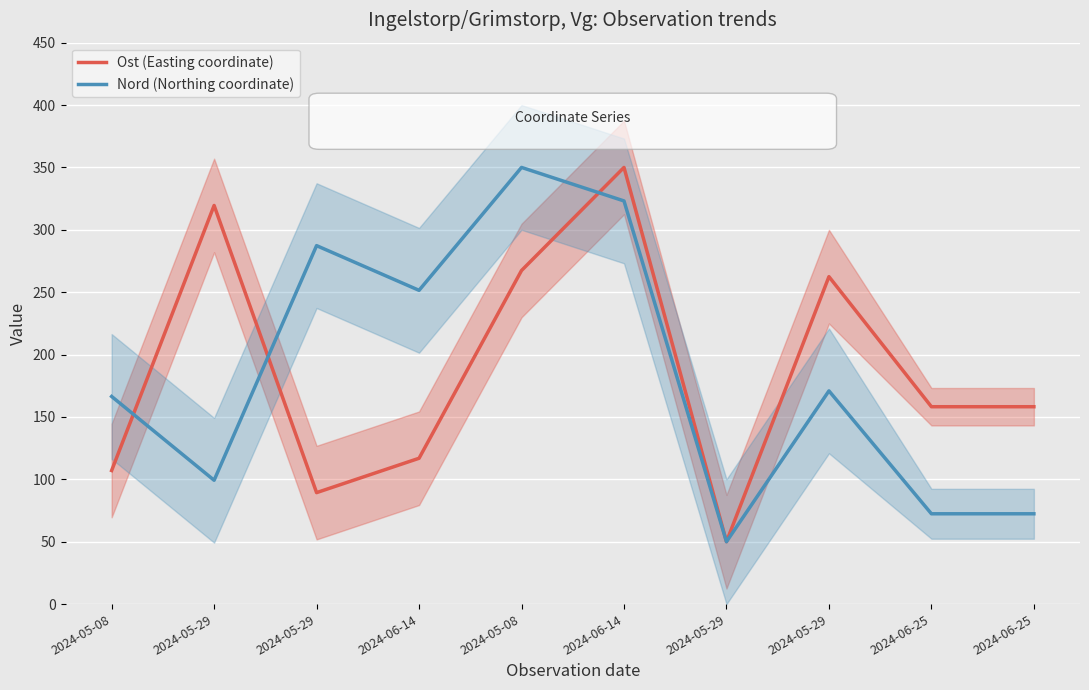

Where is the first local minimum for Ost (Easting coordinate)?

2024-05-29